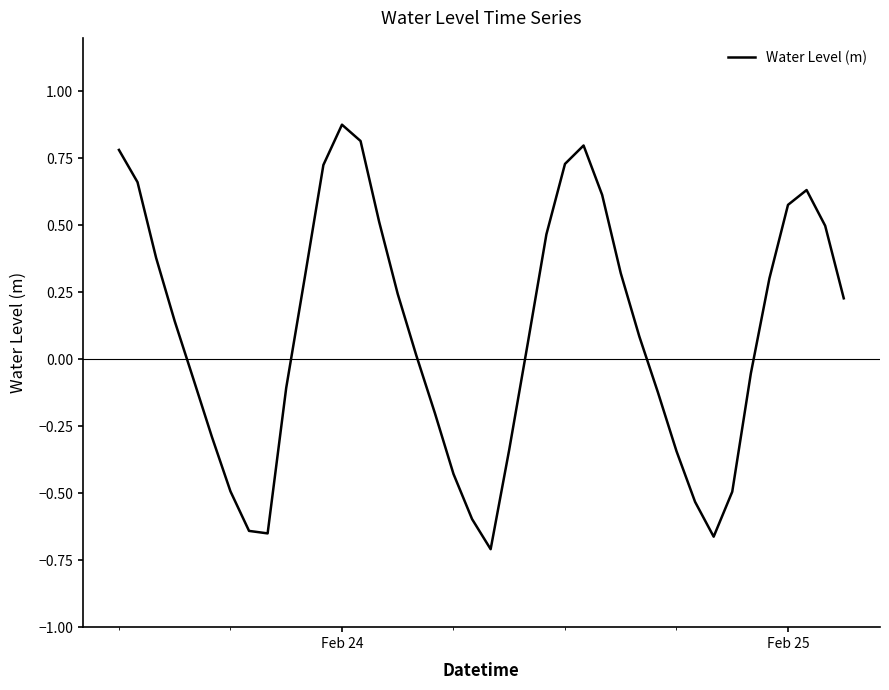

What is the difference between the maximum and minimum values?

1.6